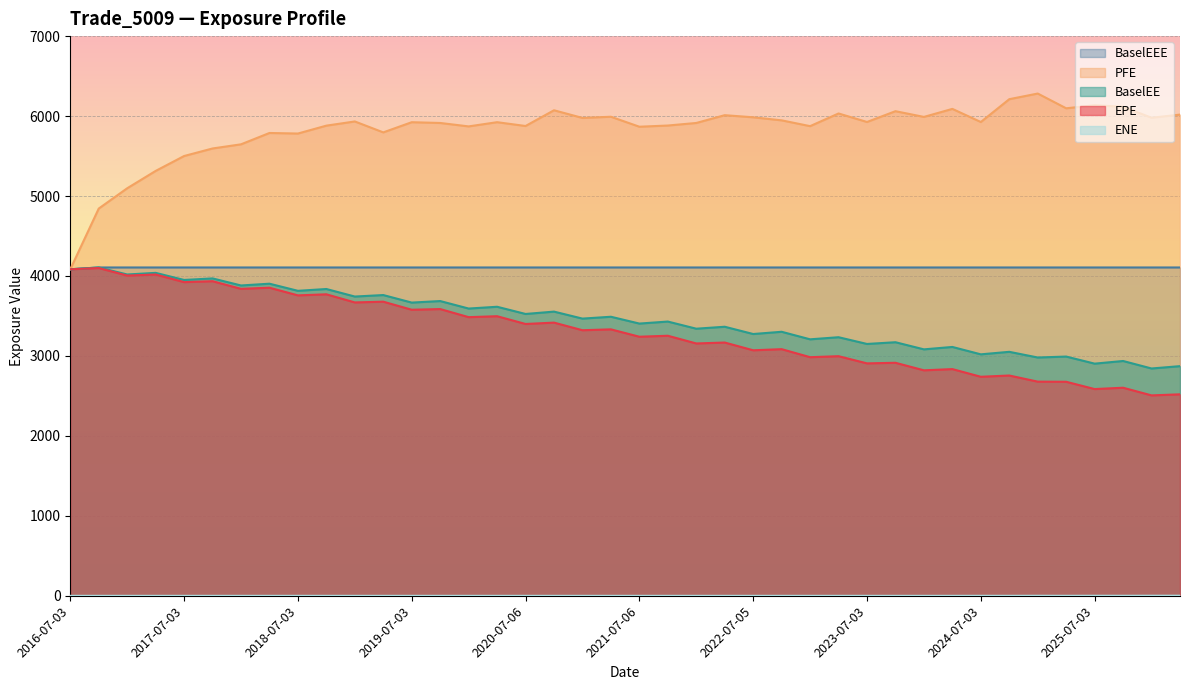

What is the difference between the ENE values at 2025-01-03 and 2024-04-03?

0.9